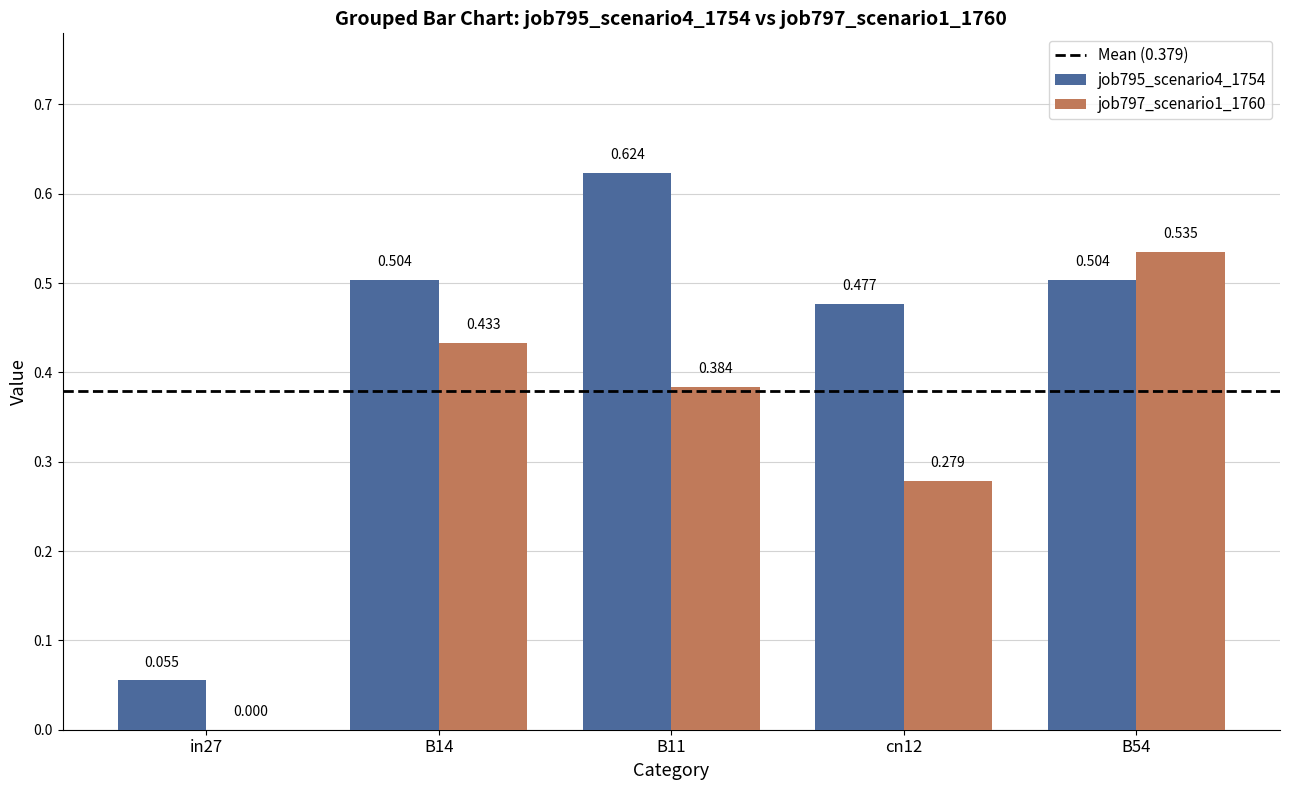

Is the value of job795_scenario4_1754 at B14 greater than the value of job797_scenario1_1760 at cn12?

Yes